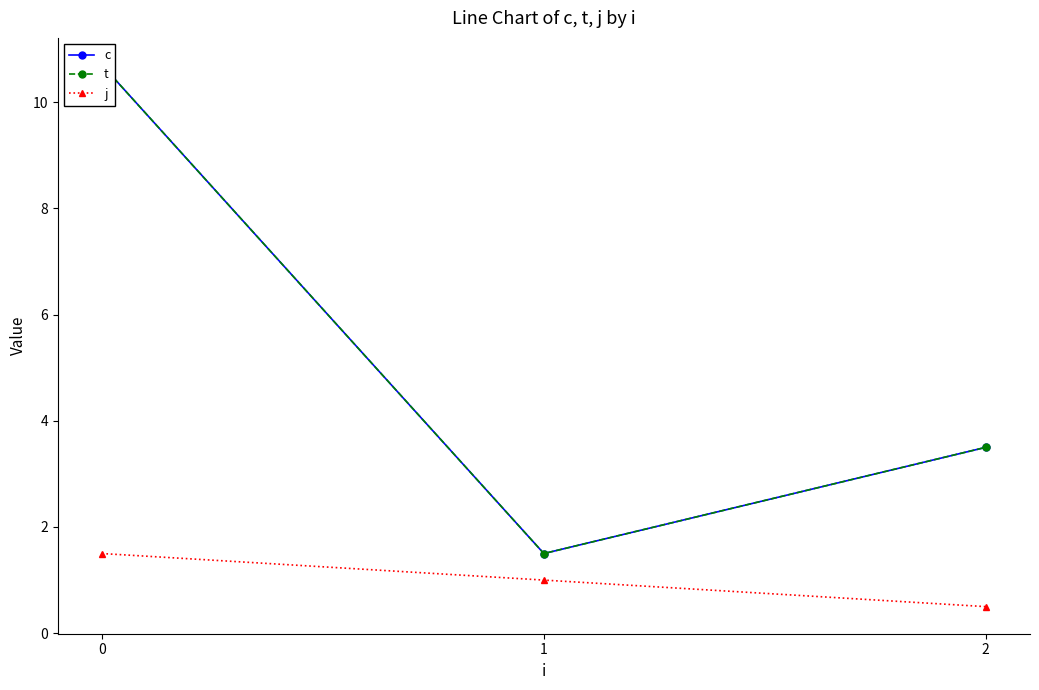

Reading left to right, extract all data points from this chart.

c: 0=10.7	1=1.5	2=3.5
t: 0=10.7	1=1.5	2=3.5
j: 0=1.5	1=1.0	2=0.5